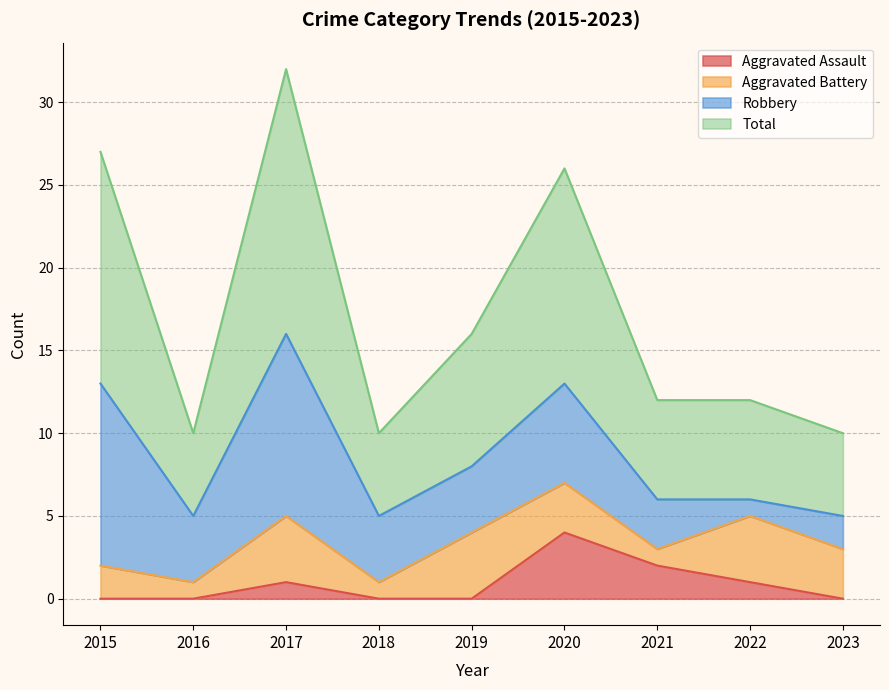

At which label does Aggravated Assault reach its peak?

2020